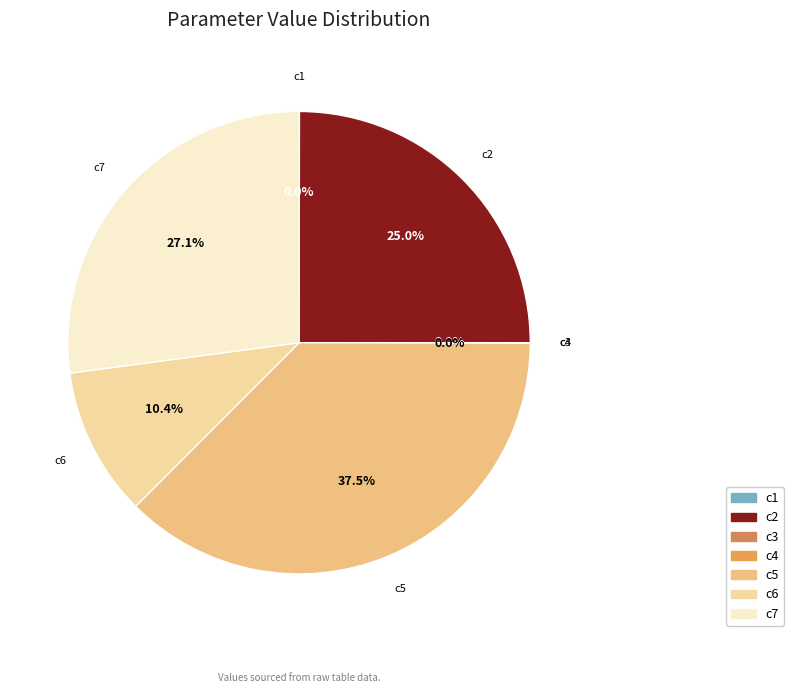

Which category has the biggest portion of the pie?

c5